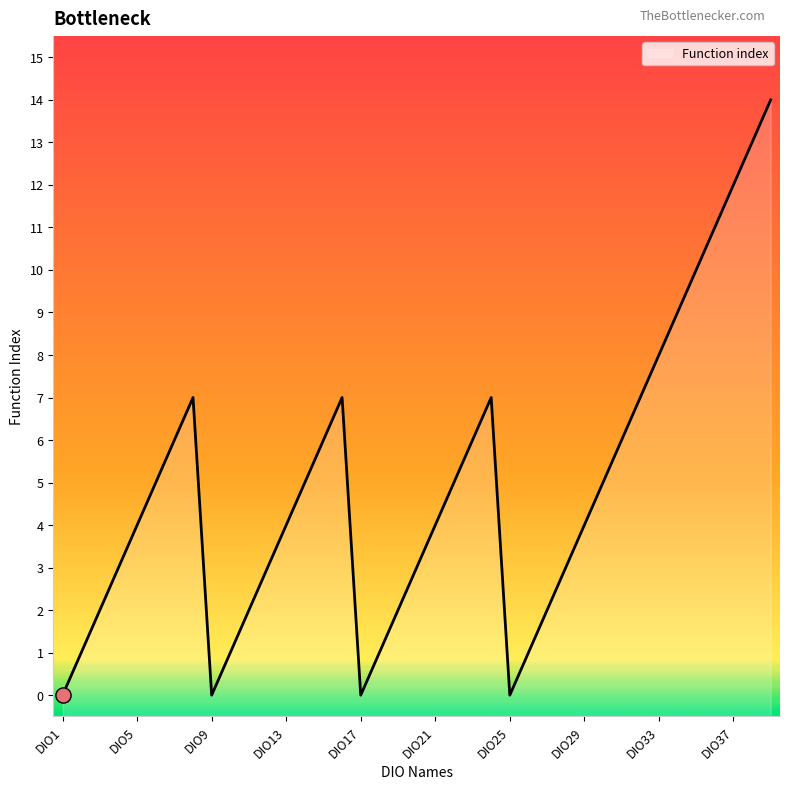

What is the ratio of the value at DIO36 to the value at DIO19?

5.5